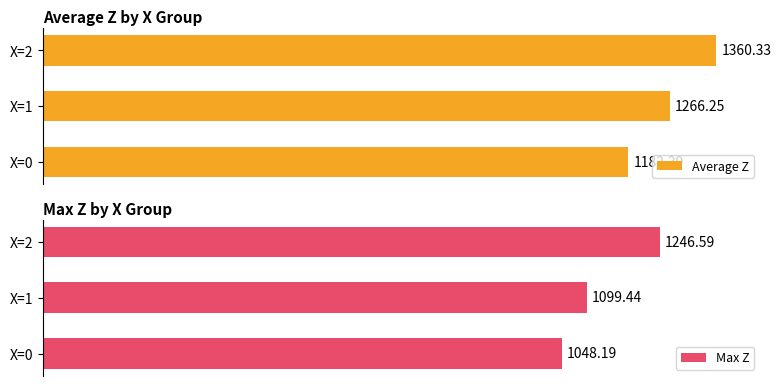

The Average Z series shows 1692.0 at X=1. True or false?

False